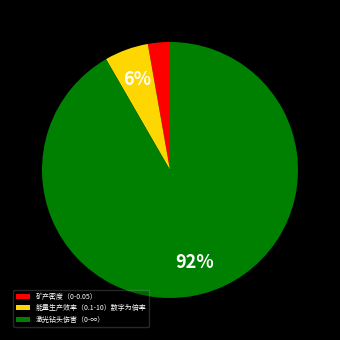

Count the number of slices in the pie.

3